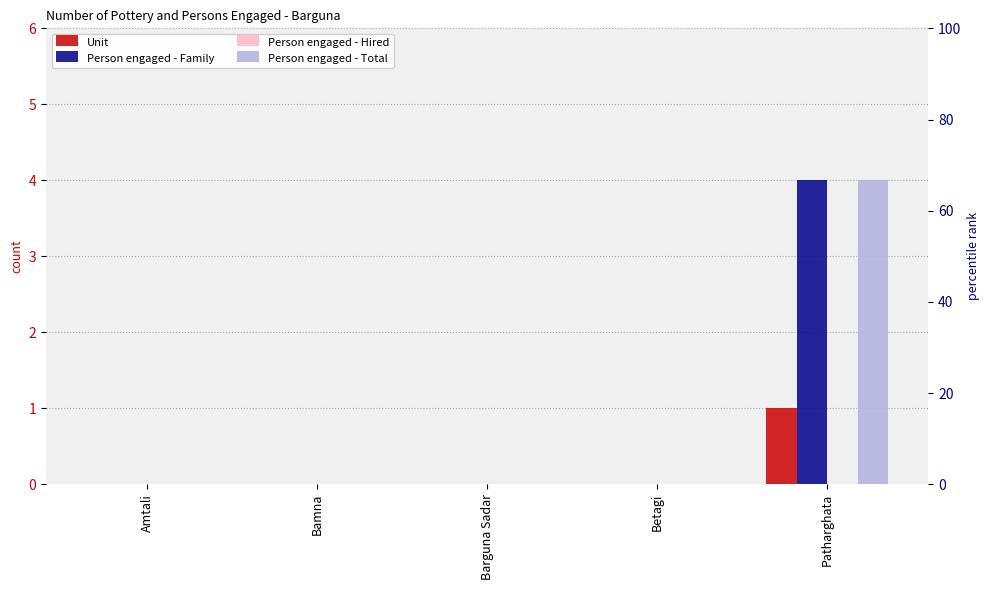

Is it true that Person engaged - Family equals -2 at Amtali?

False